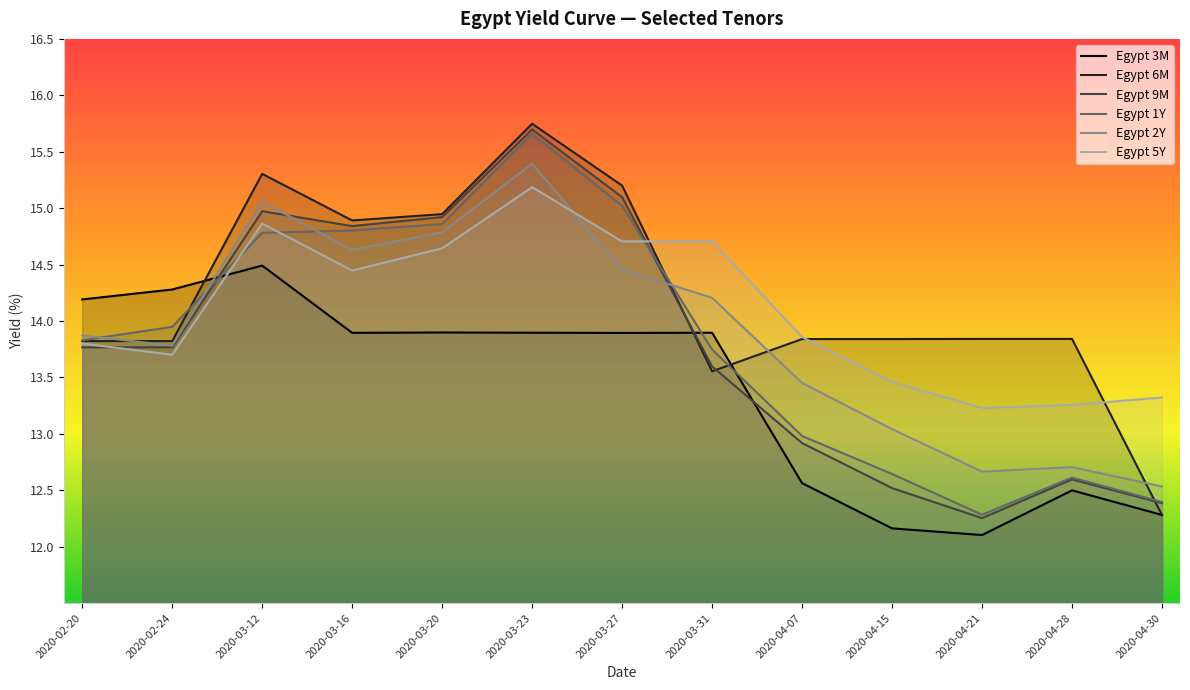

At which category is the sum across all series the highest?

2020-03-23